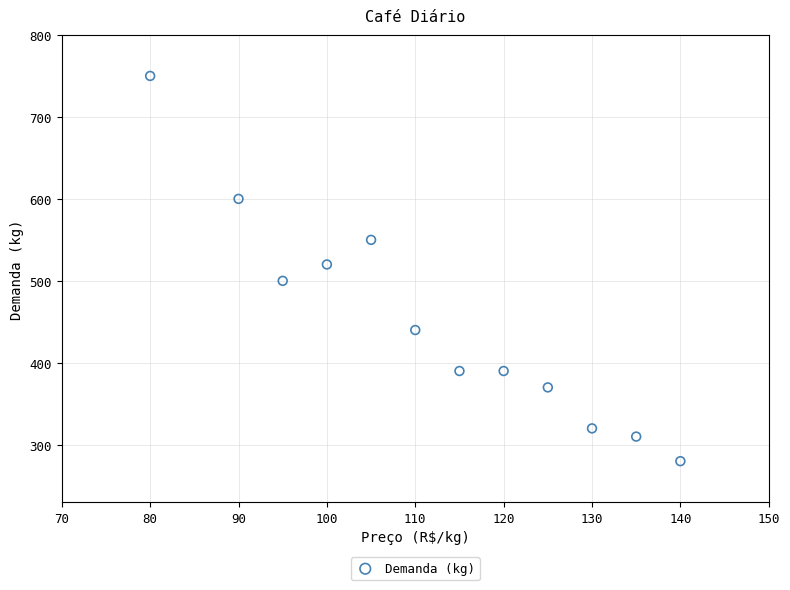

What is the range of X values (max minus min)?

60